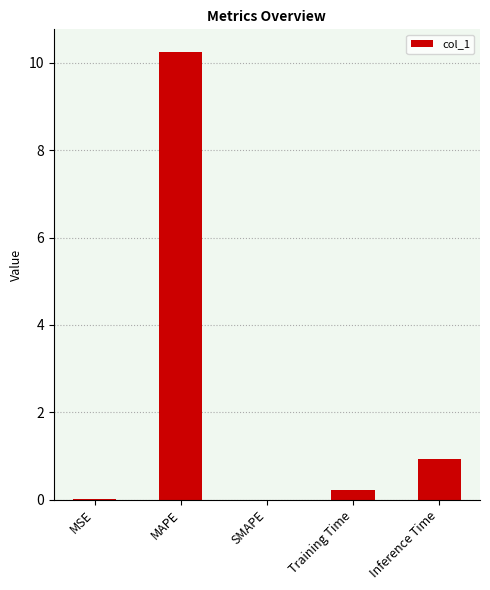

What is the greatest value displayed?

10.3